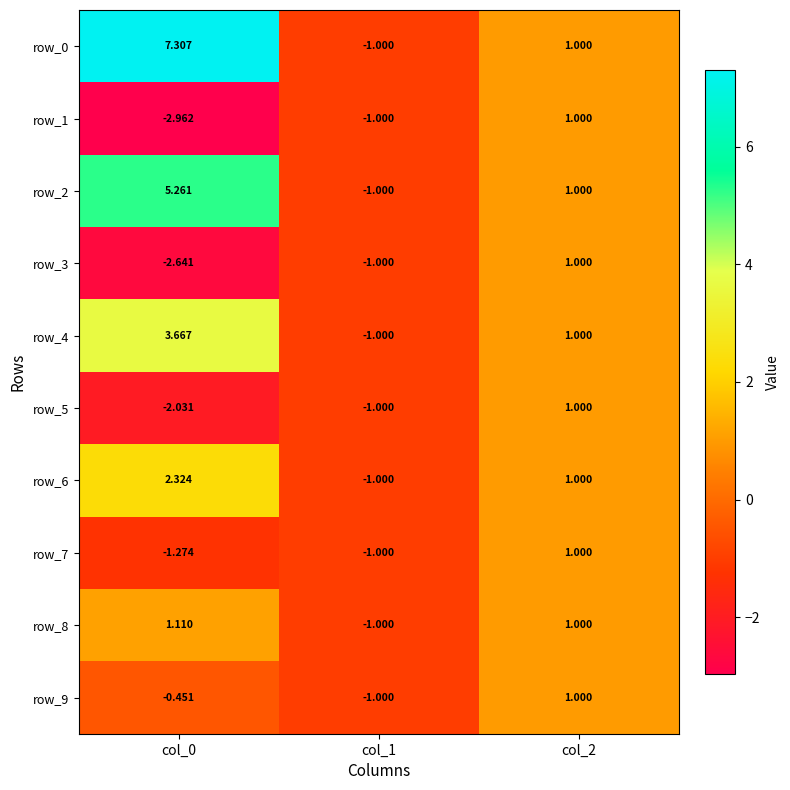

The row_3 series shows -0.8 at col_0. True or false?

False